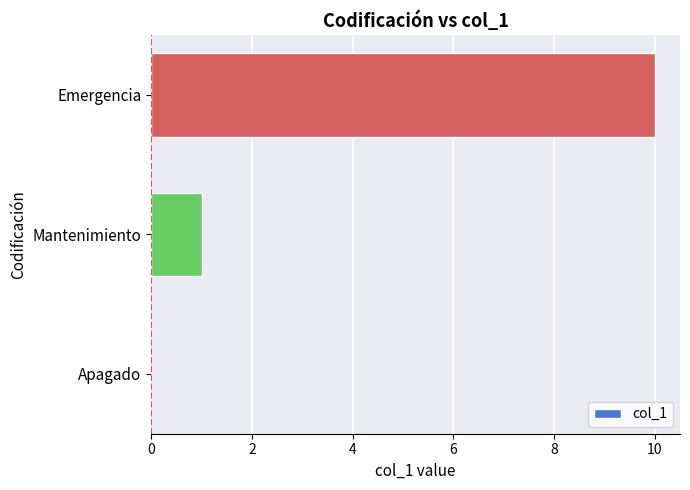

What is the sum of the values at Apagado and Emergencia?

10